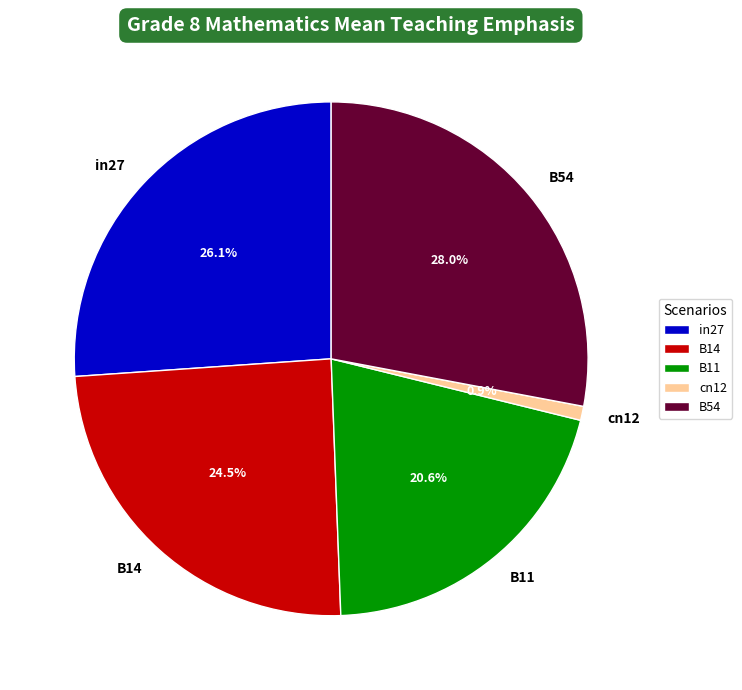

Which category has the biggest portion of the pie?

B54